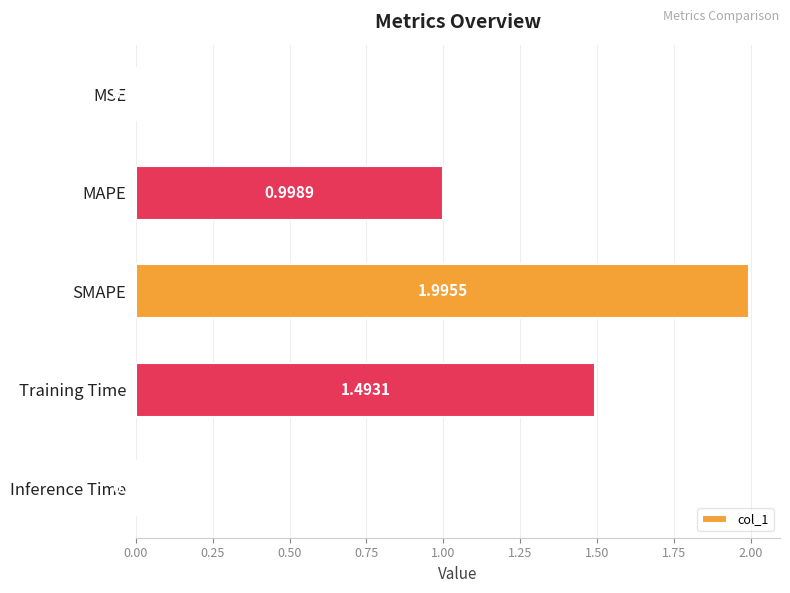

What is the change in value from MSE to Training Time?

+1.5